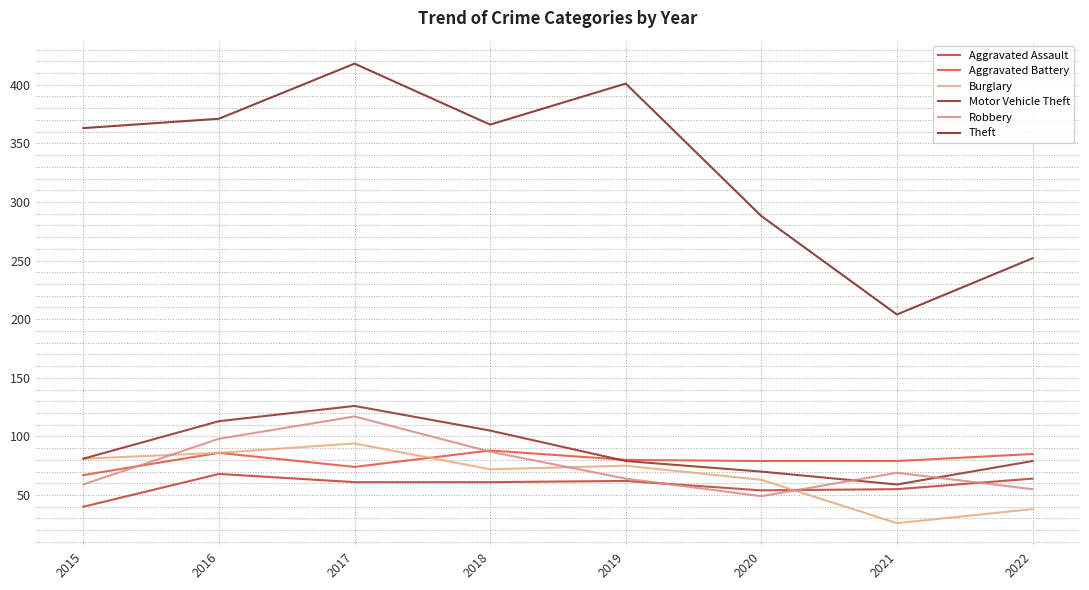

At 2022, list the series in order from smallest to largest.

Burglary, Robbery, Aggravated Assault, Motor Vehicle Theft, Aggravated Battery, Theft